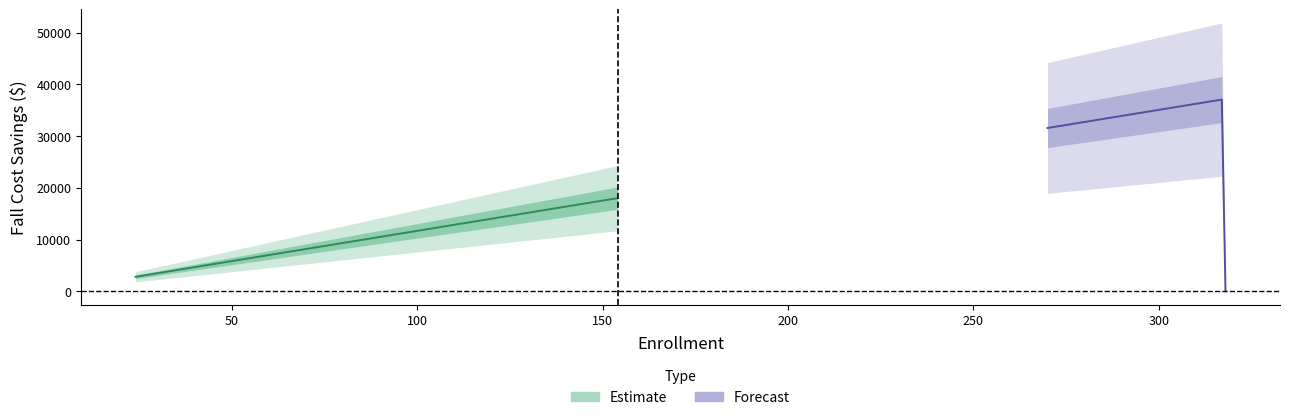

Which category has the highest value across all series?

317